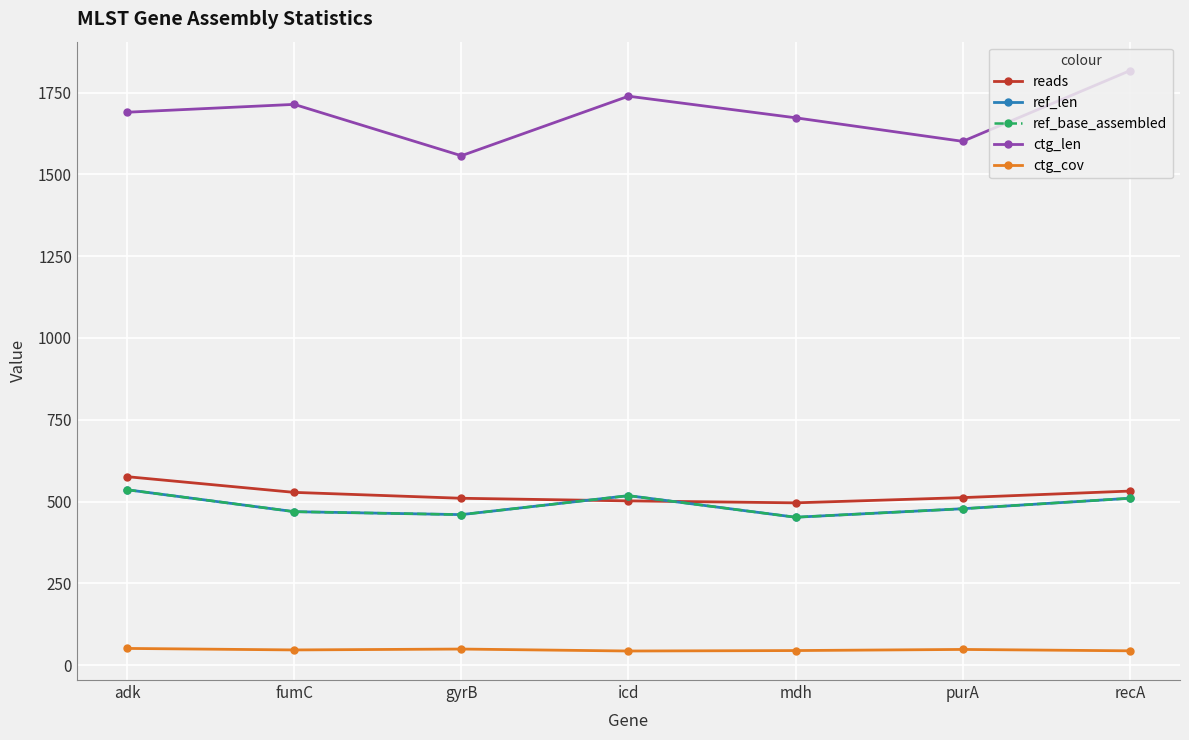

What is the label of the 5th point from the left?

mdh